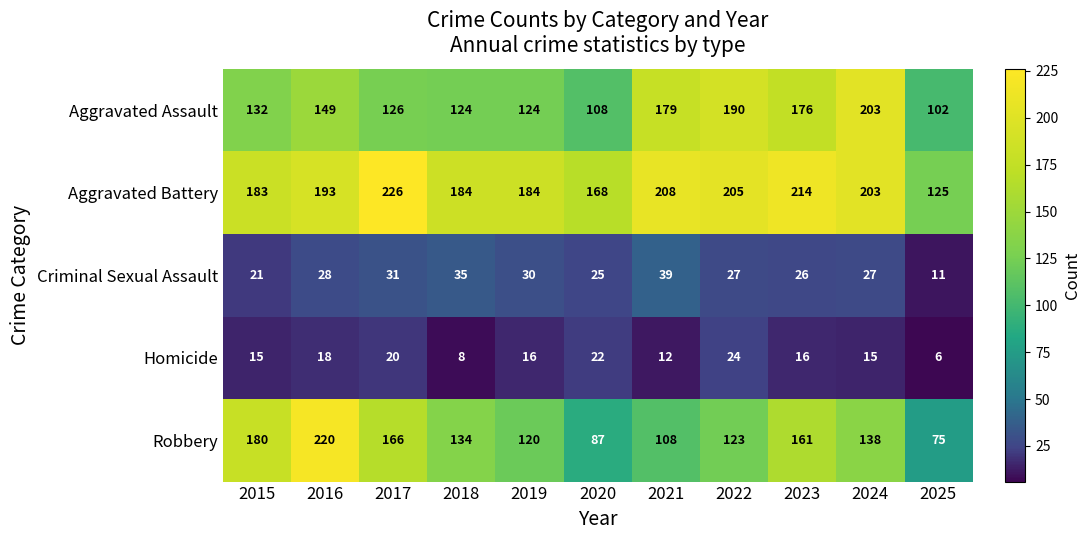

List the series in order of their peak value, lowest first.

Homicide, Criminal Sexual Assault, Aggravated Assault, Robbery, Aggravated Battery